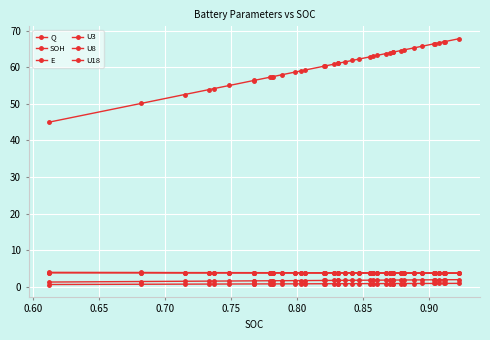

True or false: U8 and SOH intersect in this chart.

False